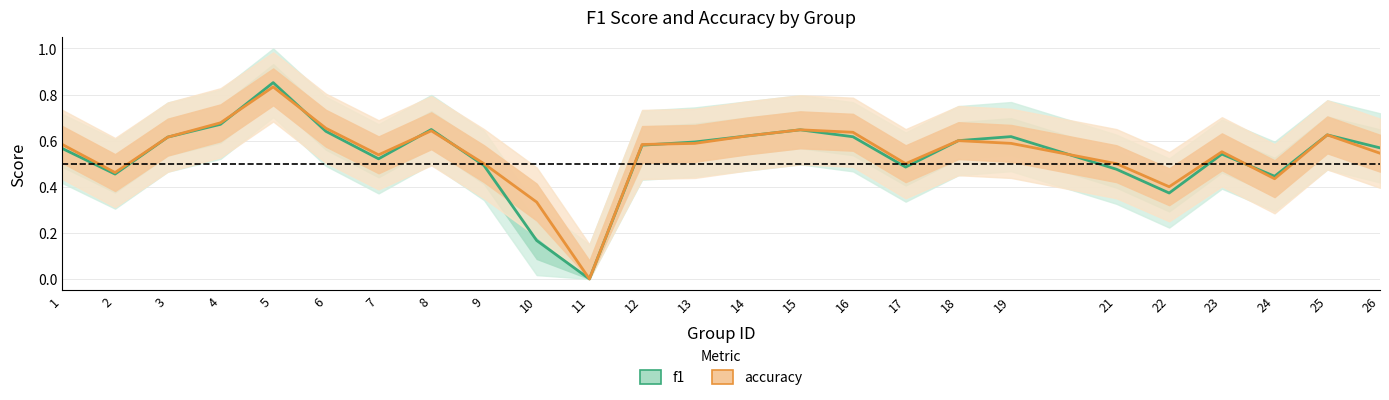

What is the difference between the maximum and second lowest values in the accuracy series?

0.5